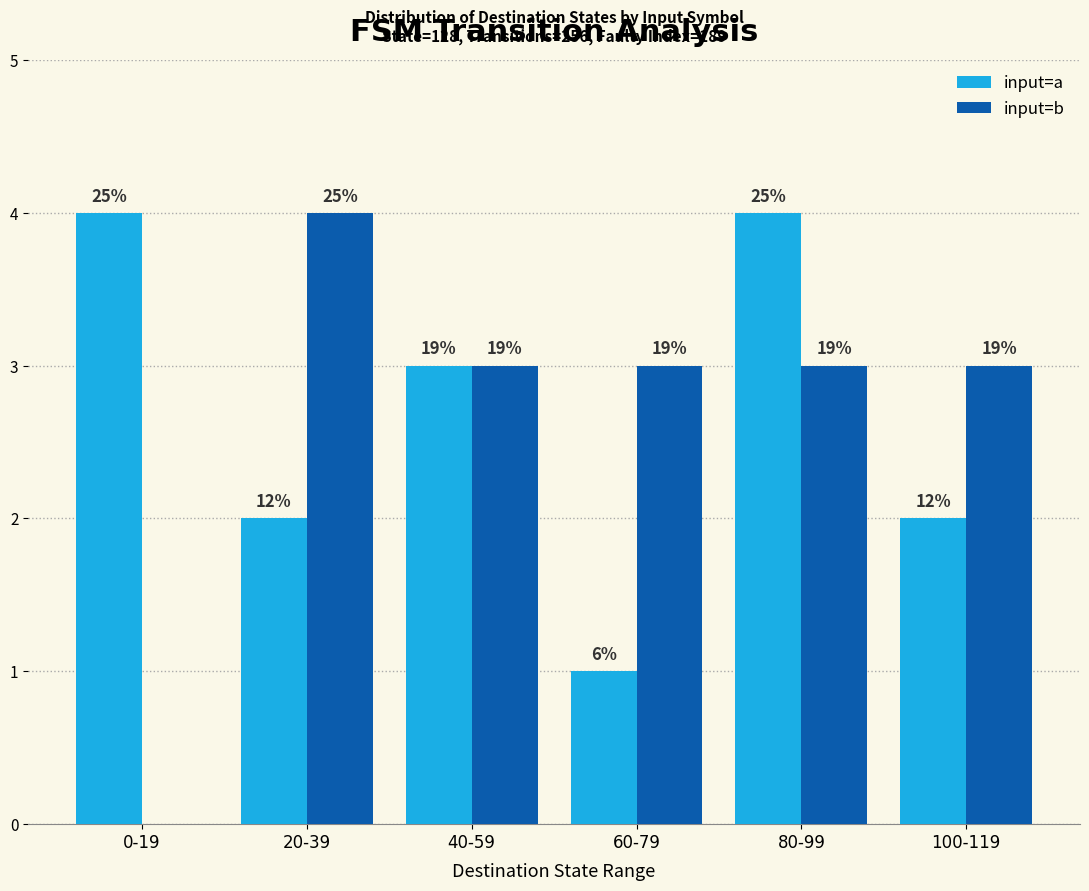

Are the bars horizontal?

No